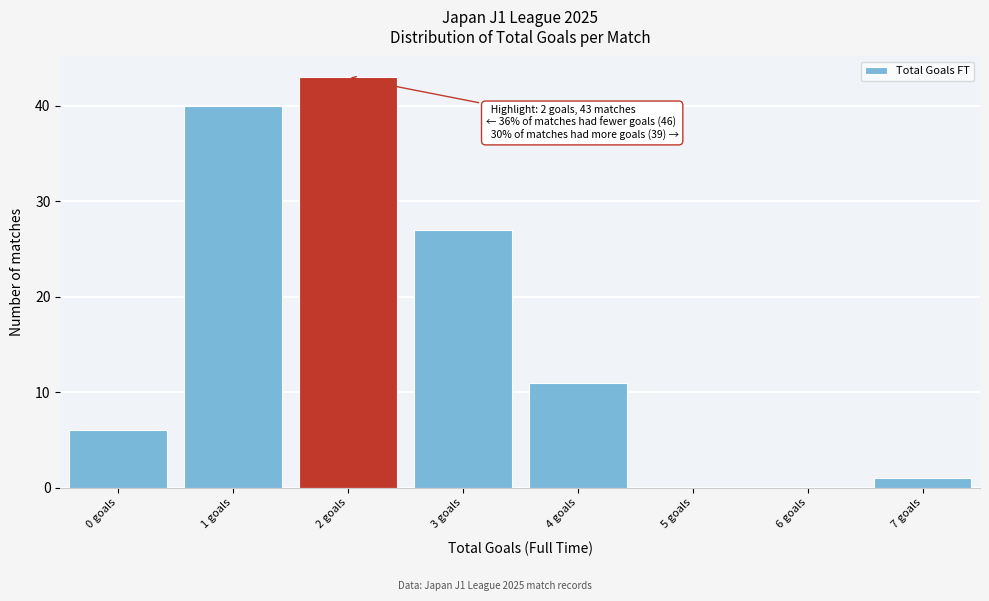

Which range on the x-axis has the tallest bar?

1.5 to 2.5